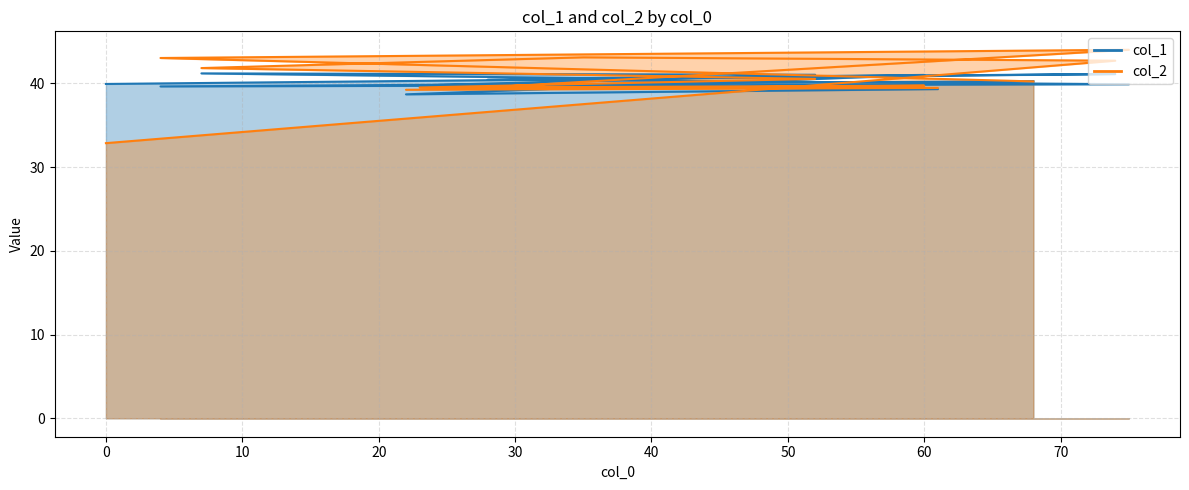

The value of col_2 at 60 is 23.3. True or false?

False